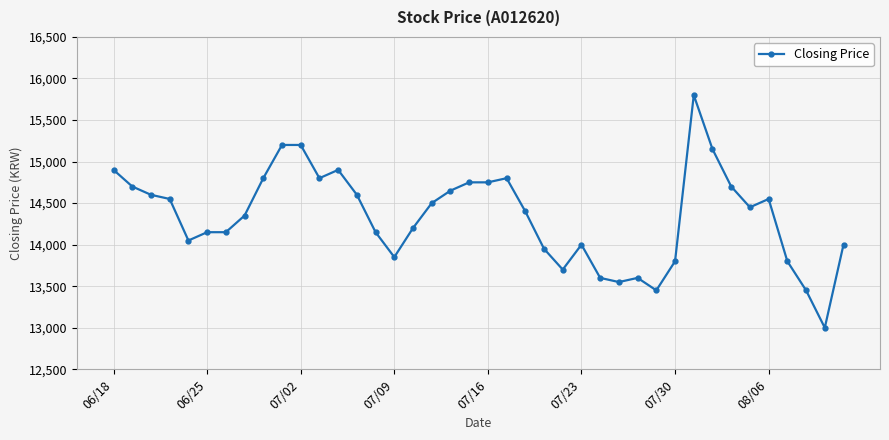

What is the greatest value displayed?

15800